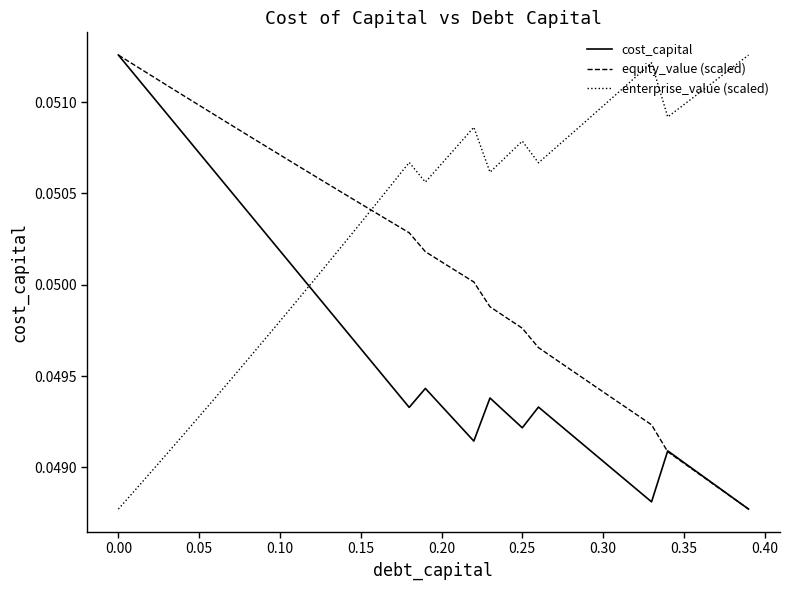

List the series in order of their overall mean, highest first.

enterprise_value (scaled), equity_value (scaled), cost_capital